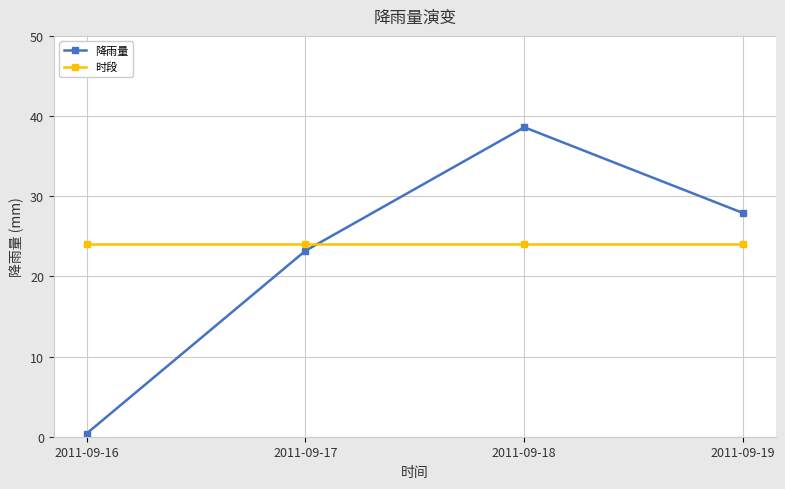

What value does the 时段 series have at 2011-09-18?

24.0